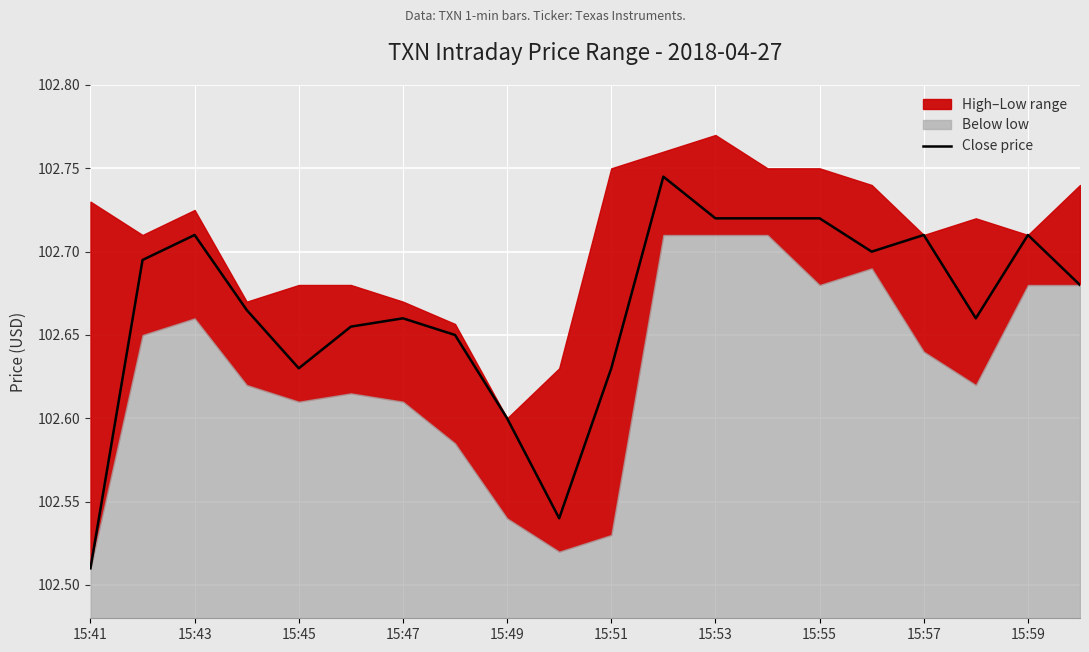

Reading left to right, list all the values displayed in this chart.

102.5	102.7	102.7	102.7	102.6	102.7	102.7	102.7	102.6	102.5	102.6	102.7	102.7	102.7	102.7	102.7	102.7	102.7	102.7	102.7